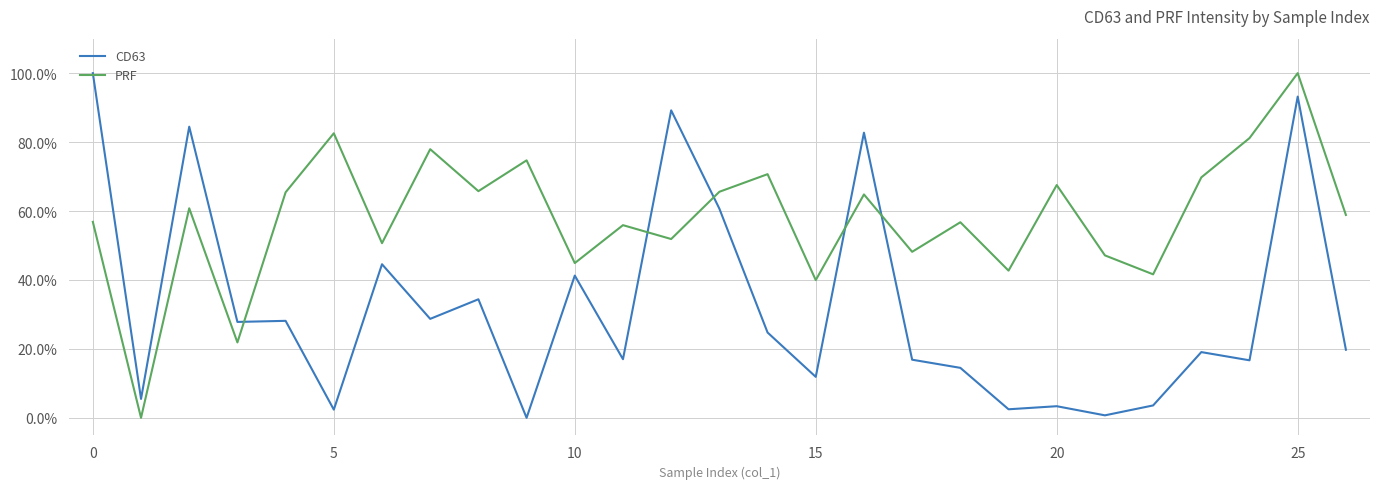

What is the difference between the maximum and minimum values in the PRF series?

100.0